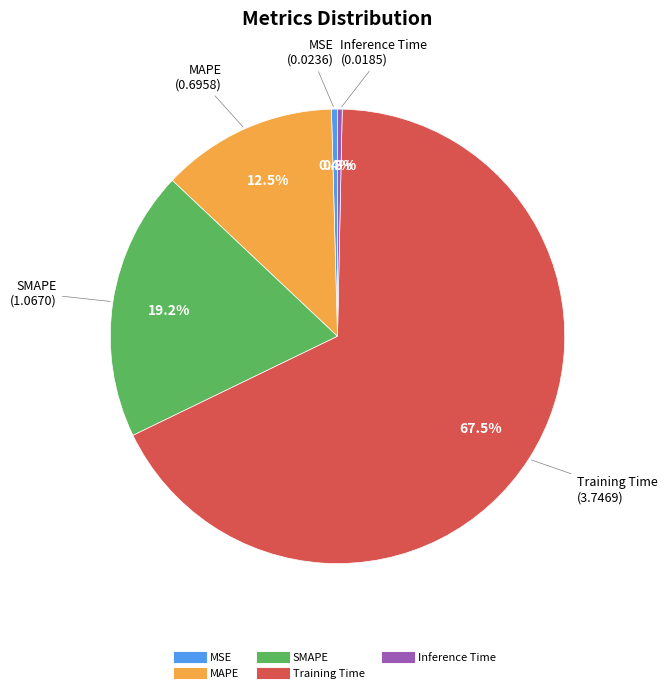

What is the ratio of the value at MAPE to the value at SMAPE?

0.7